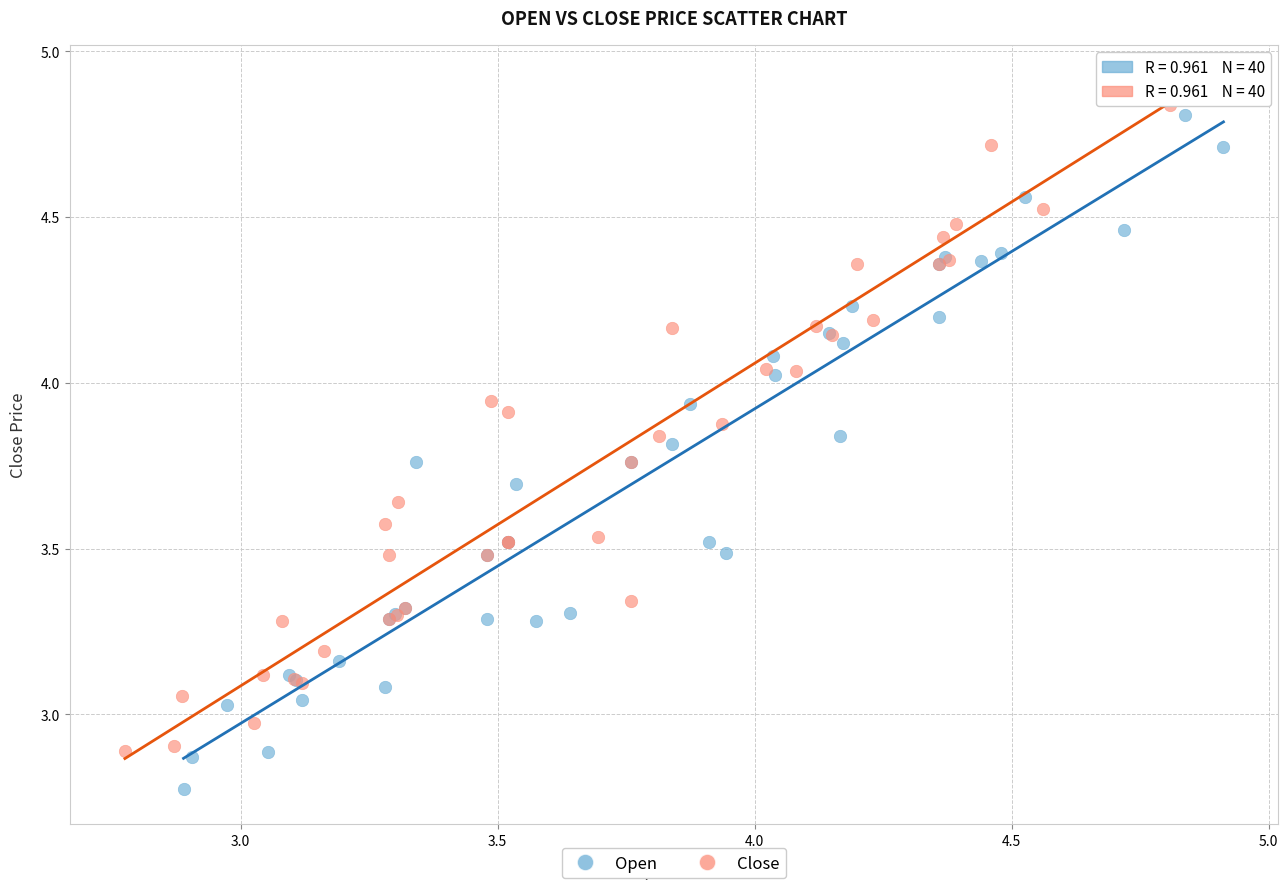

Which series contains the lowest Y value?

Open